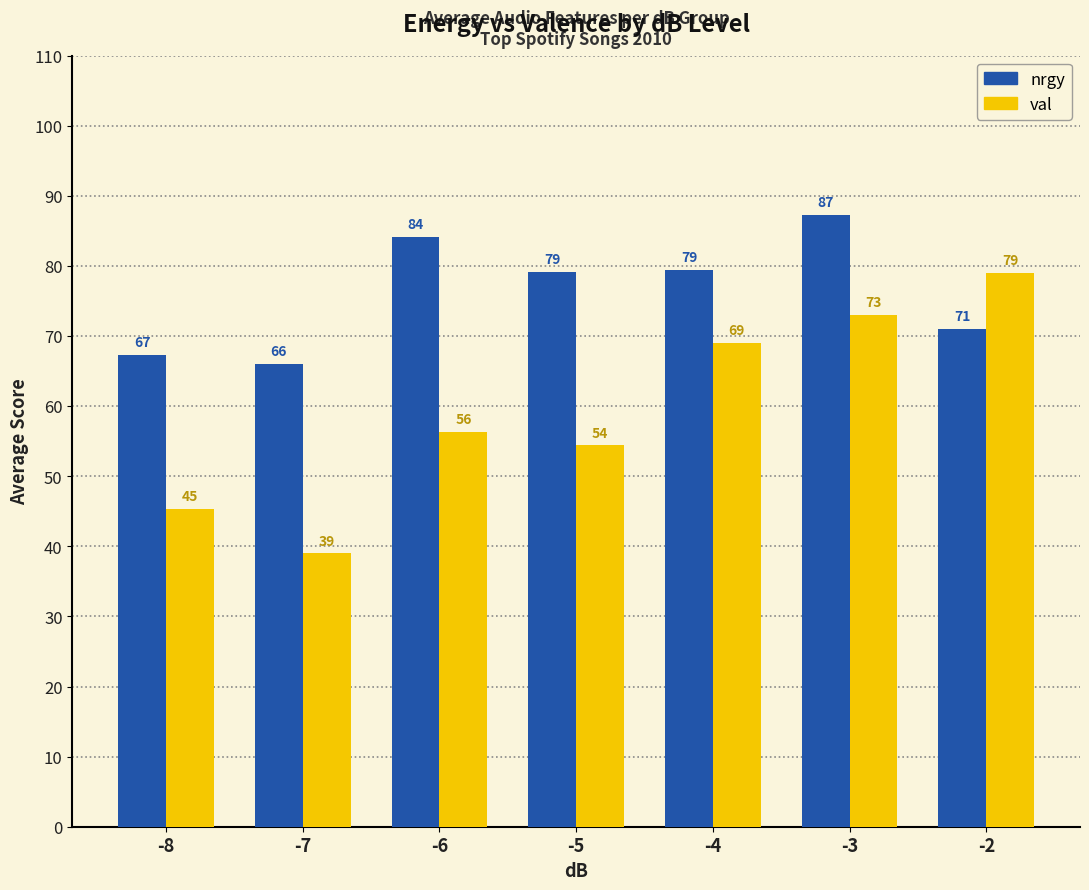

Rank the series by their maximum value, from lowest to highest.

val, nrgy